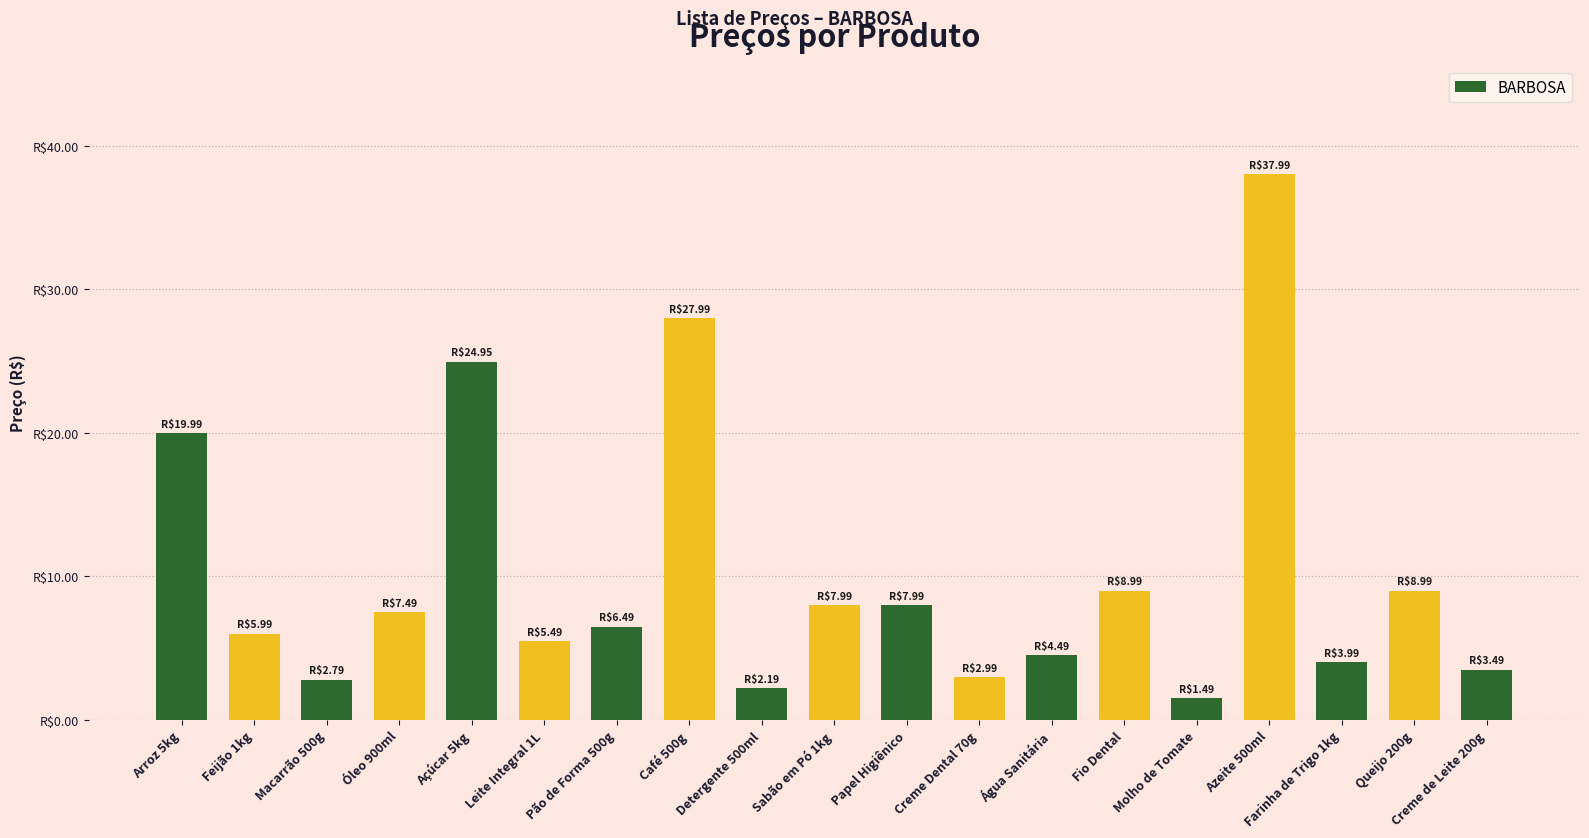

What is the change in value from Papel Higiênico to Molho de Tomate?

-6.5